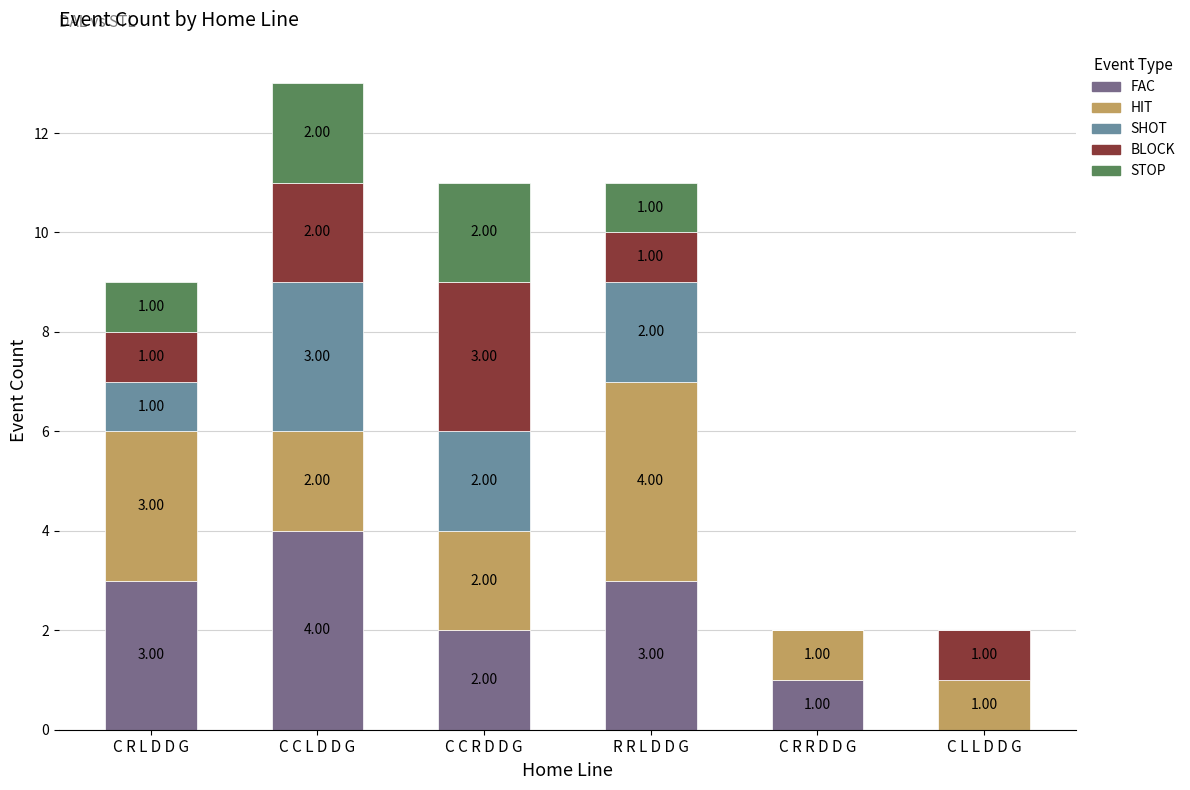

What is the total value across all series at C C R D D G?

11